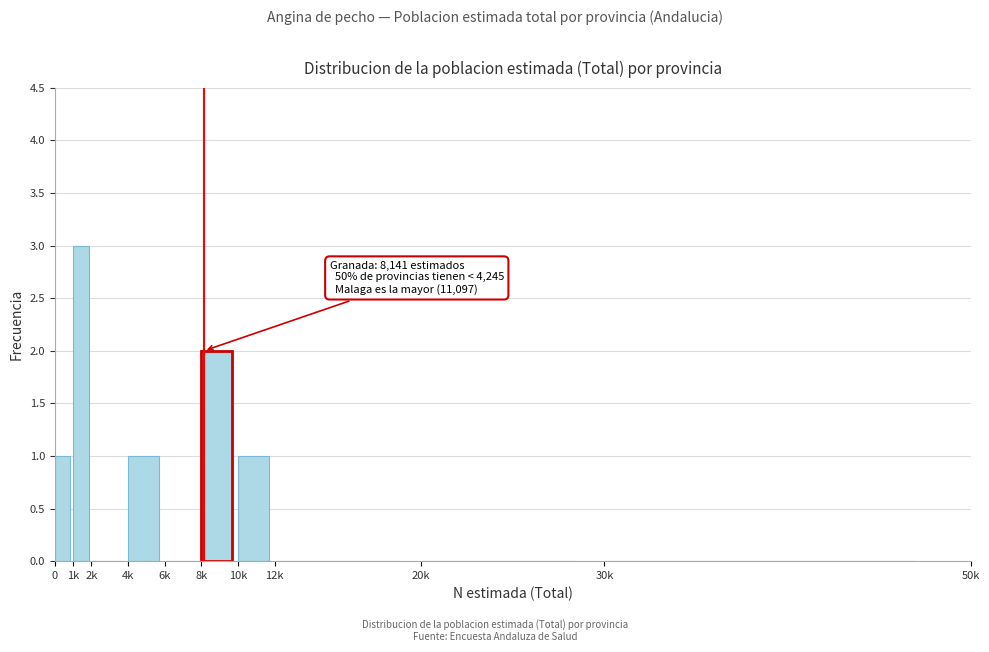

Reading left to right, list all the values displayed in this chart.

0=1	1k=3	2k=0	4k=1	6k=0	8k=2	10k=1	12k=0	20k=0	30k=0